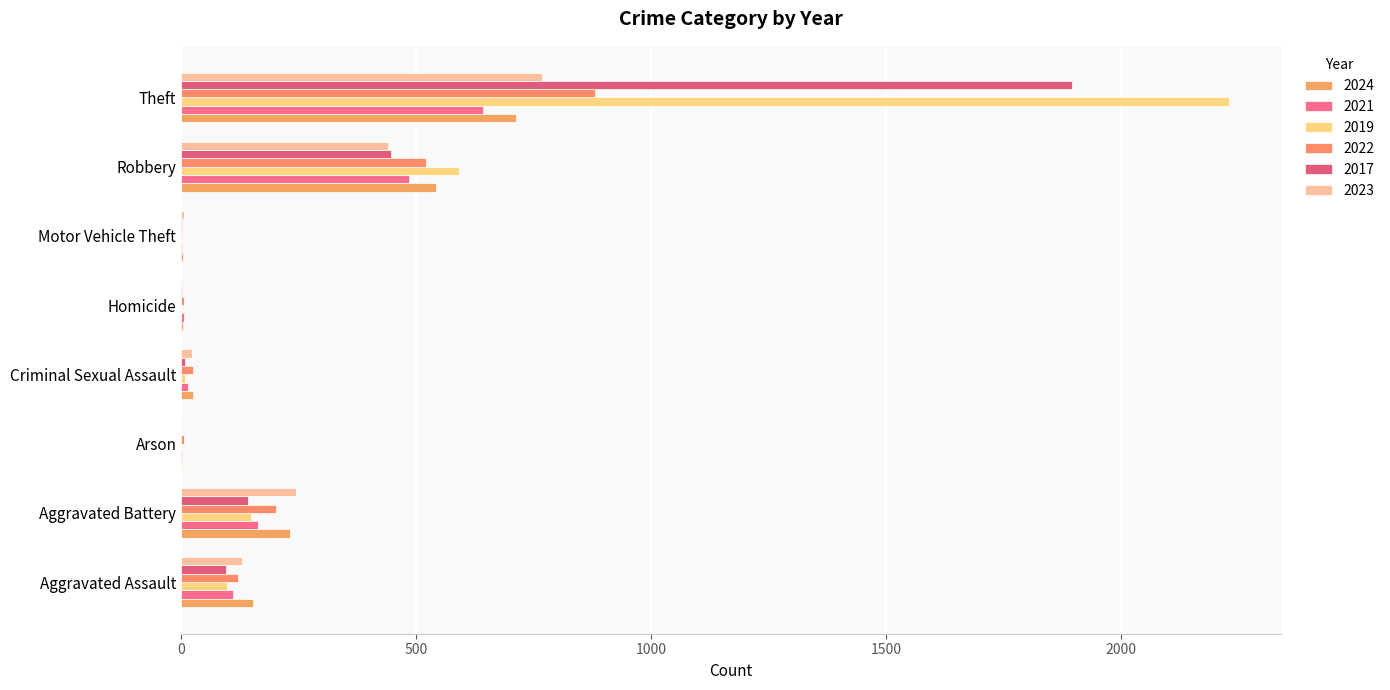

The 2022 series shows 121 at Aggravated Assault. True or false?

True